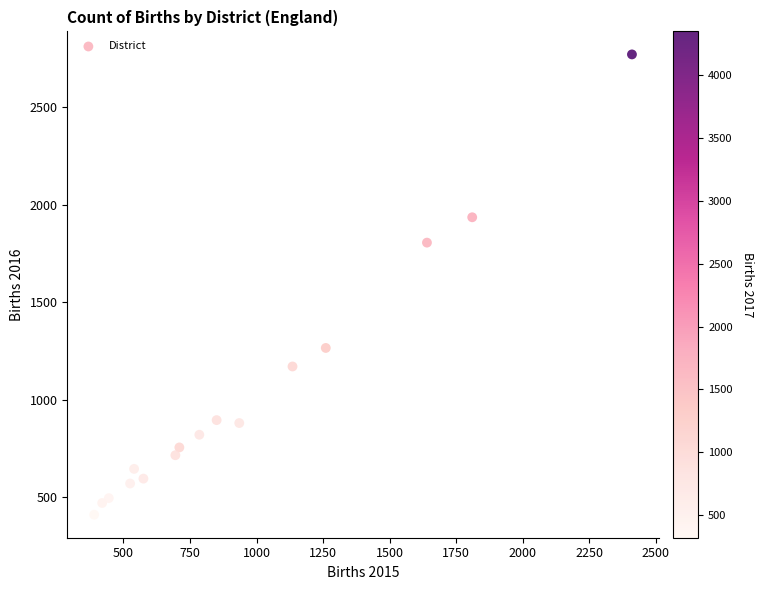

What is the range of Y values (max minus min)?

2360